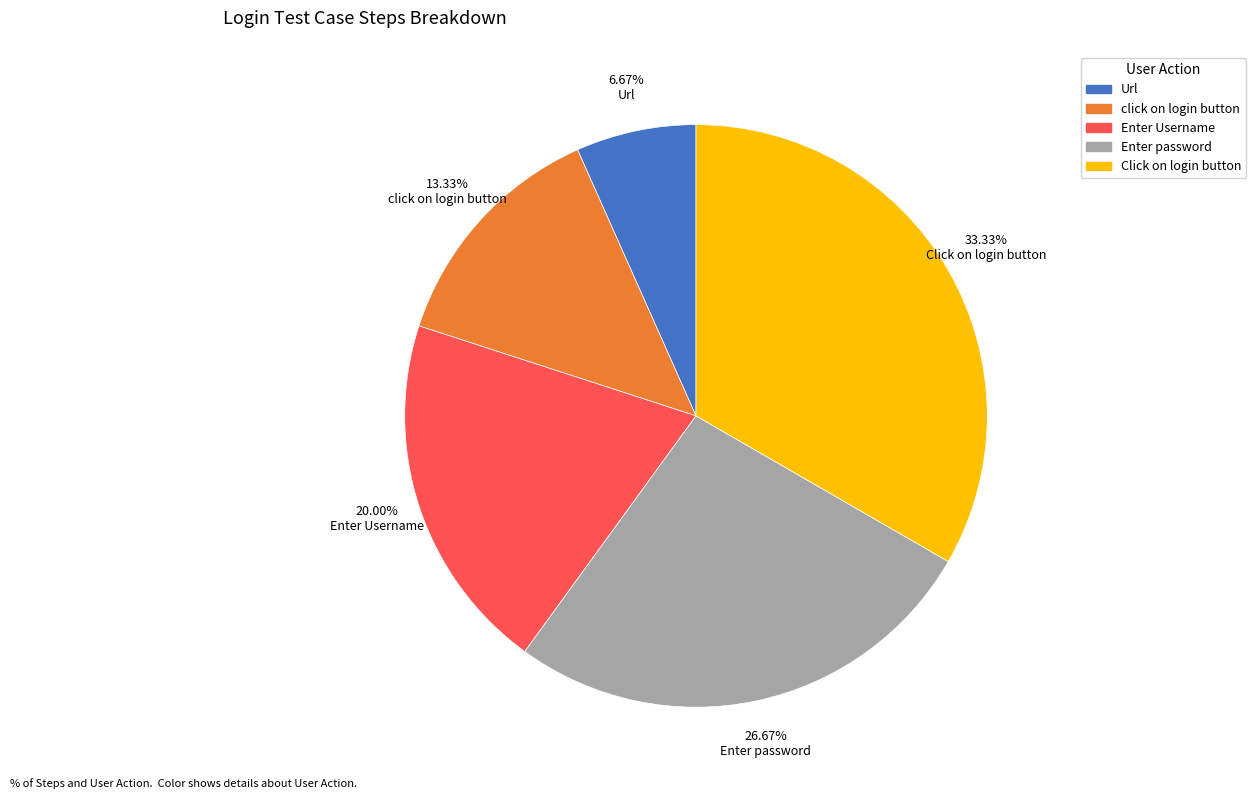

Rank the categories by value from lowest to highest.

Url, click on login button, Enter Username, Enter password, Click on login button